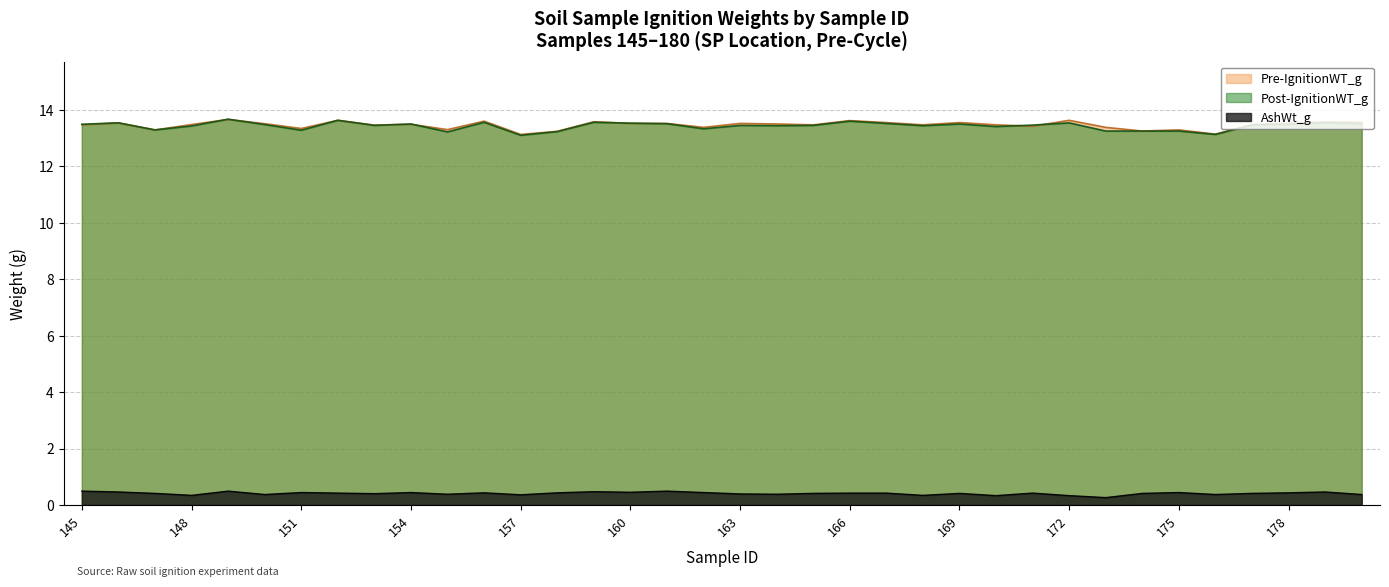

At which category is the sum across all series the highest?

149